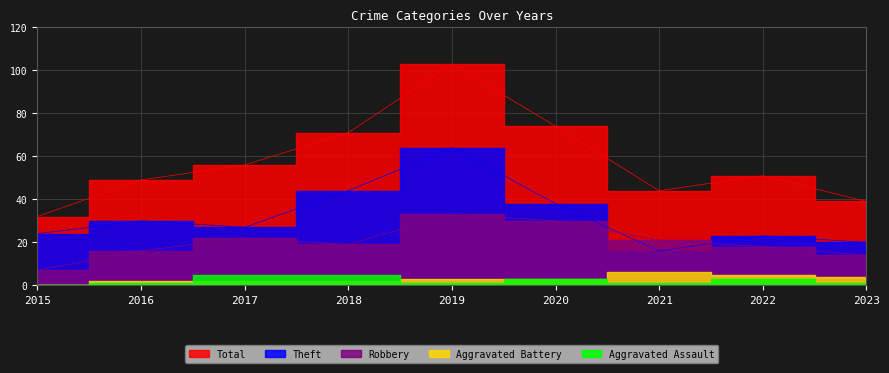

What is the difference between the maximum and minimum values in the Total series?

71